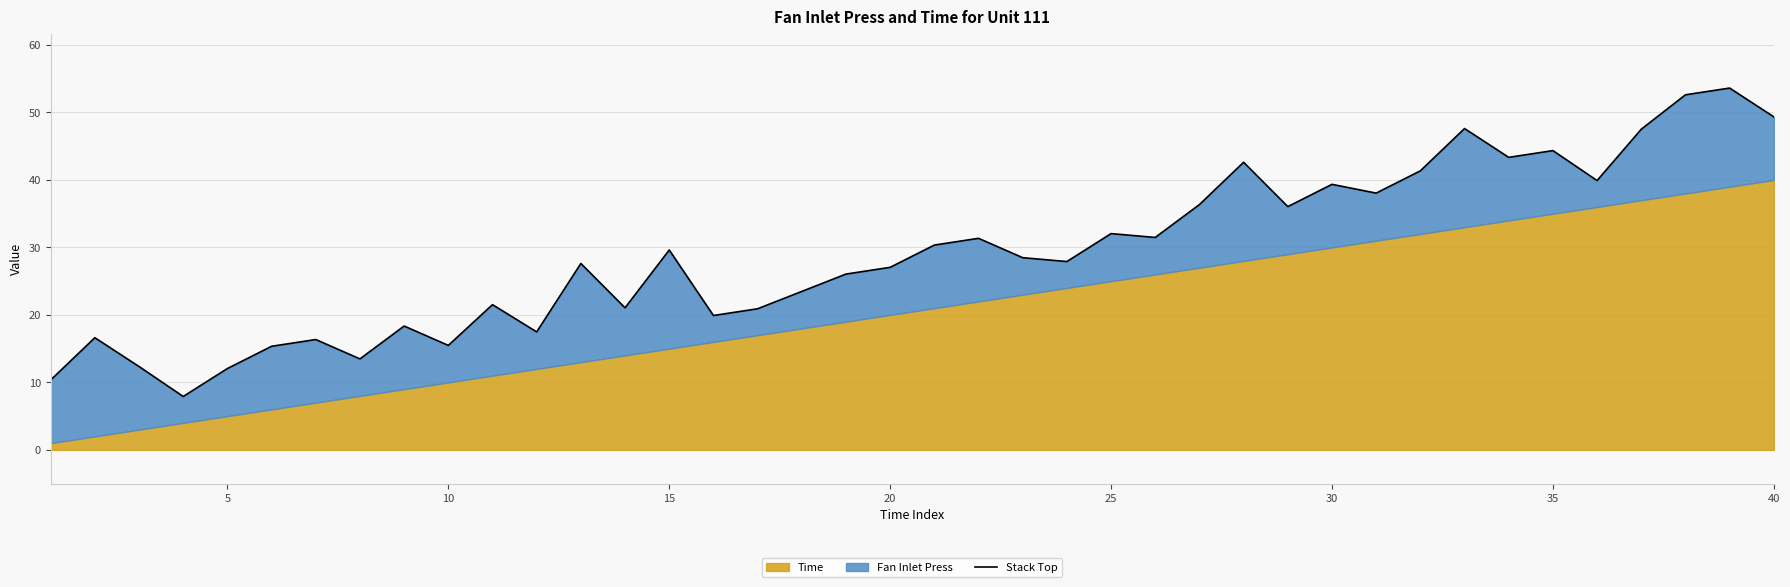

The chart shows a value of 25.9 at 35. True or false?

False